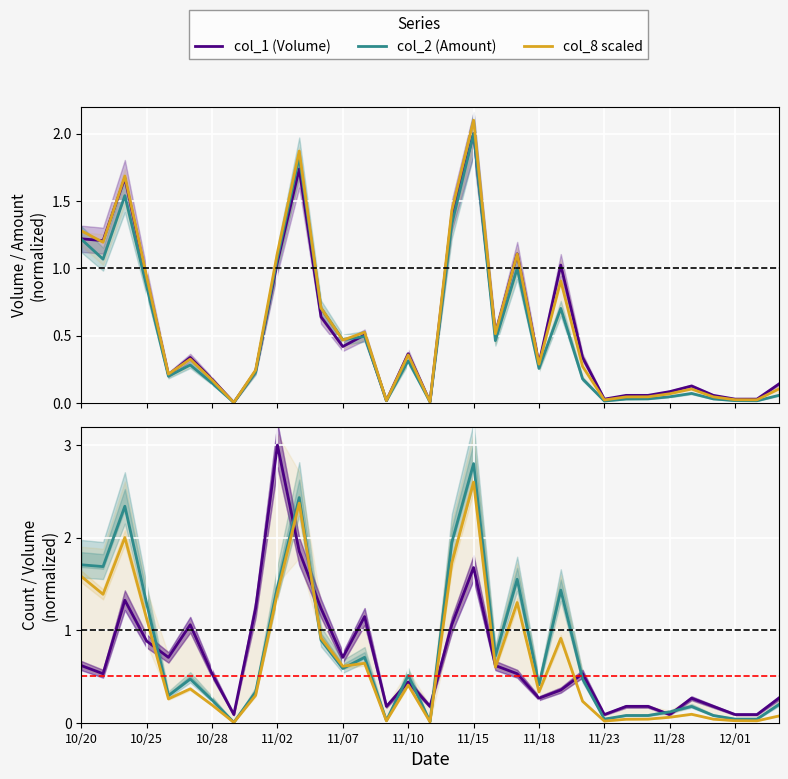

What is the difference between the maximum and minimum values in the col_8 (Count) scaled series?

2.6